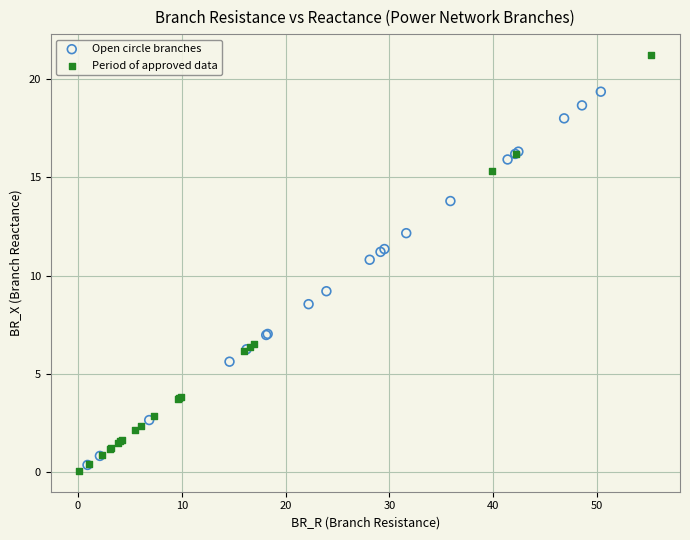

What are all the series names shown in the legend?

Open circle branches, Period of approved data